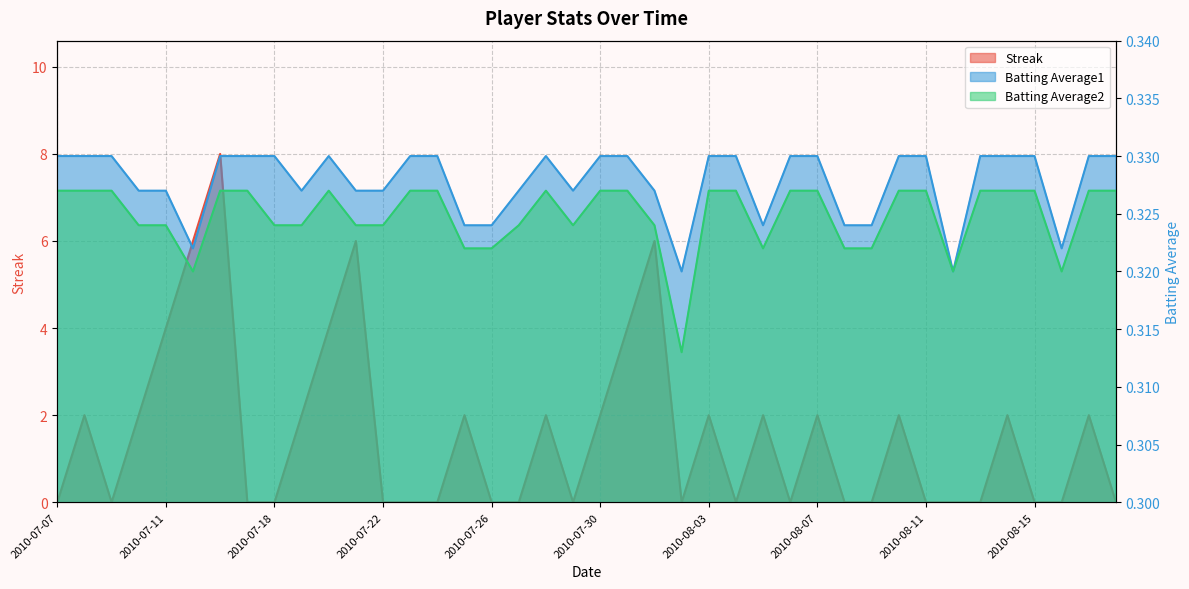

In Batting Average2, how many points are higher than both neighbors (excluding endpoints)?

2